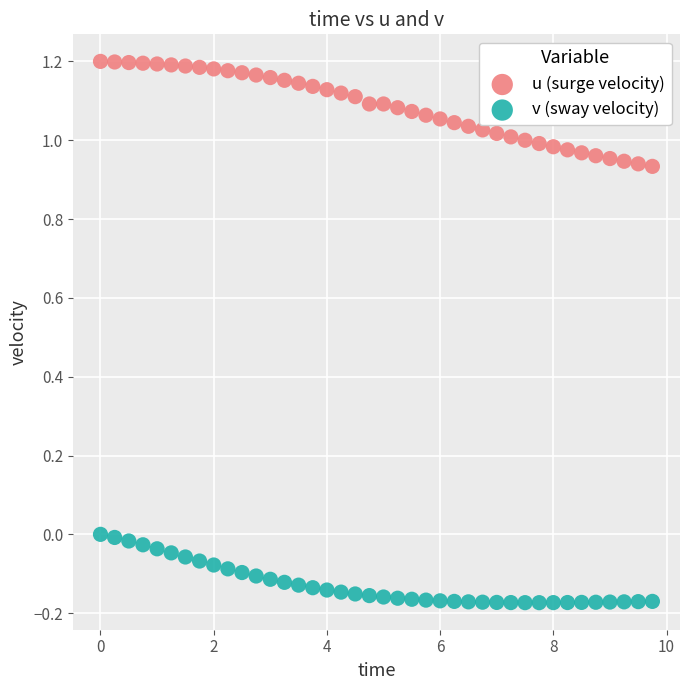

Which series contains the highest Y value?

u (surge velocity)